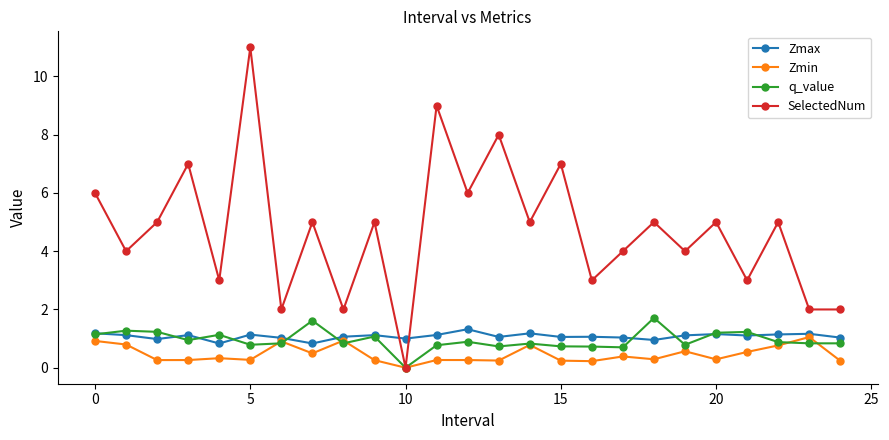

What is the sum of all Zmax values?

26.9